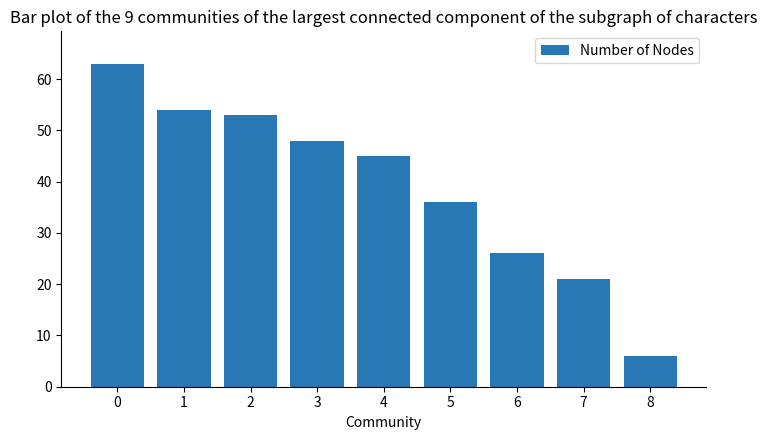

What is the smallest value displayed?

6